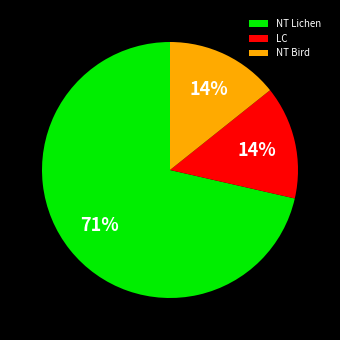

How many segments does this pie chart have?

3